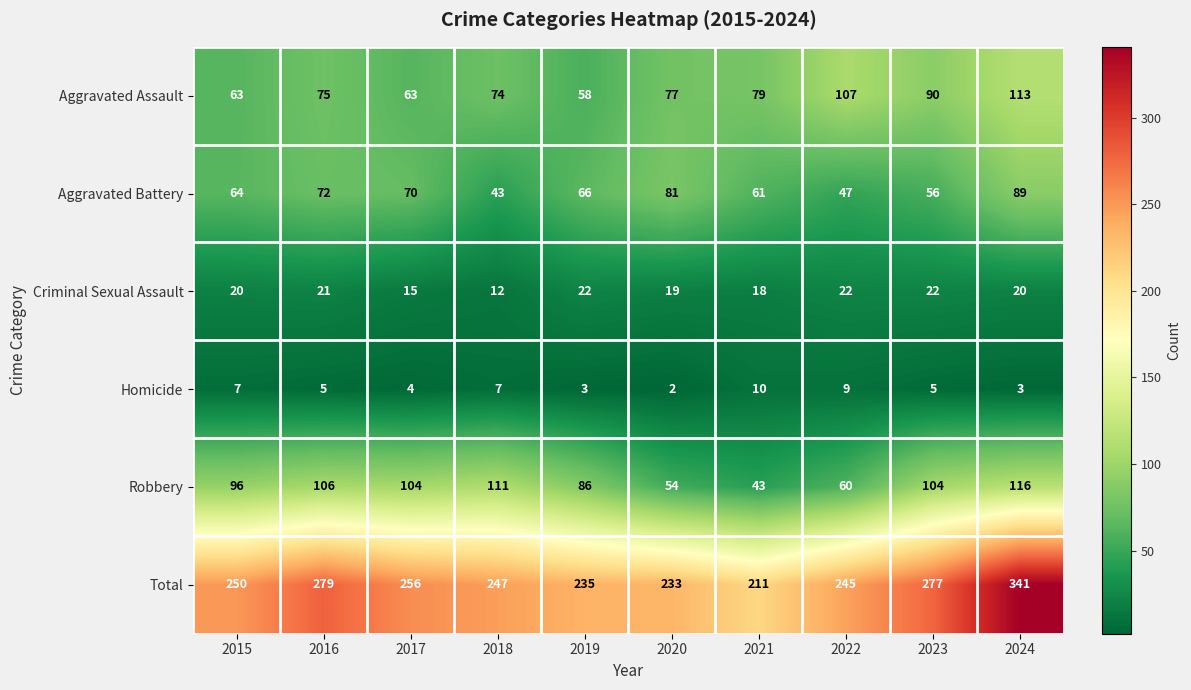

Count the number of data series in this chart.

6